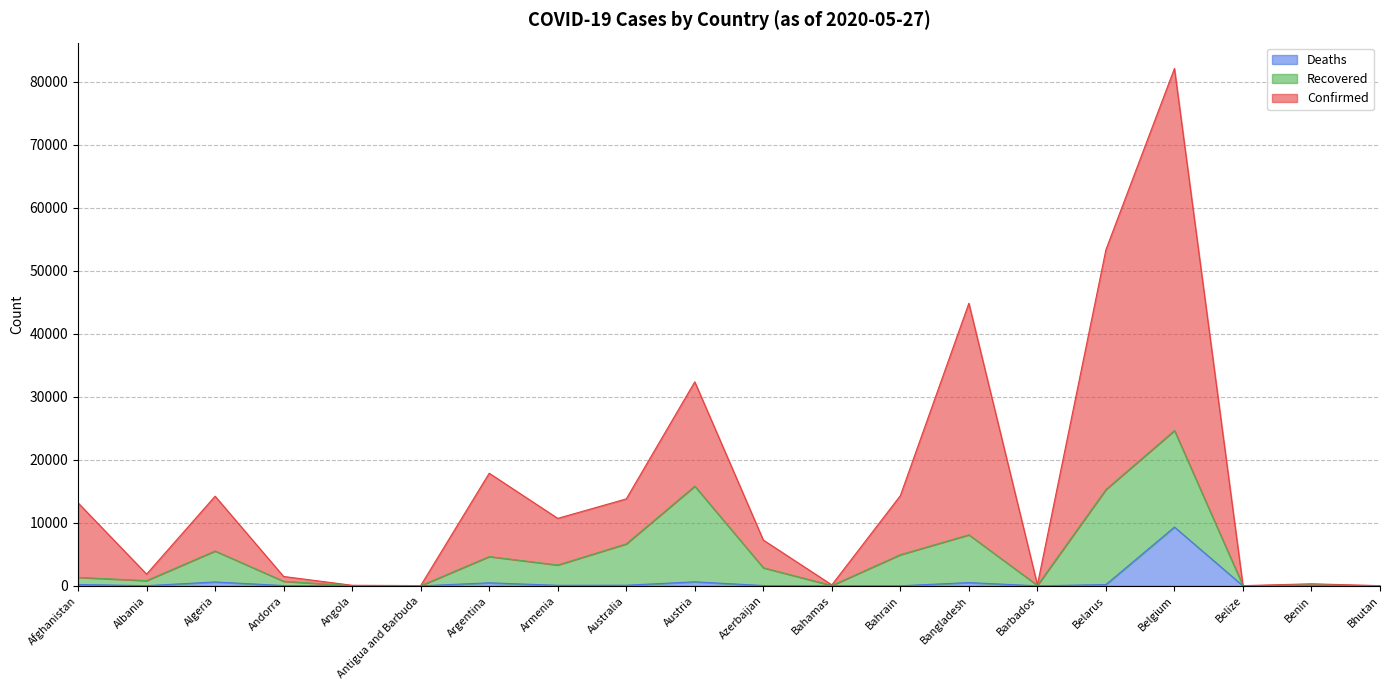

At which category is the sum across all series the highest?

Belgium